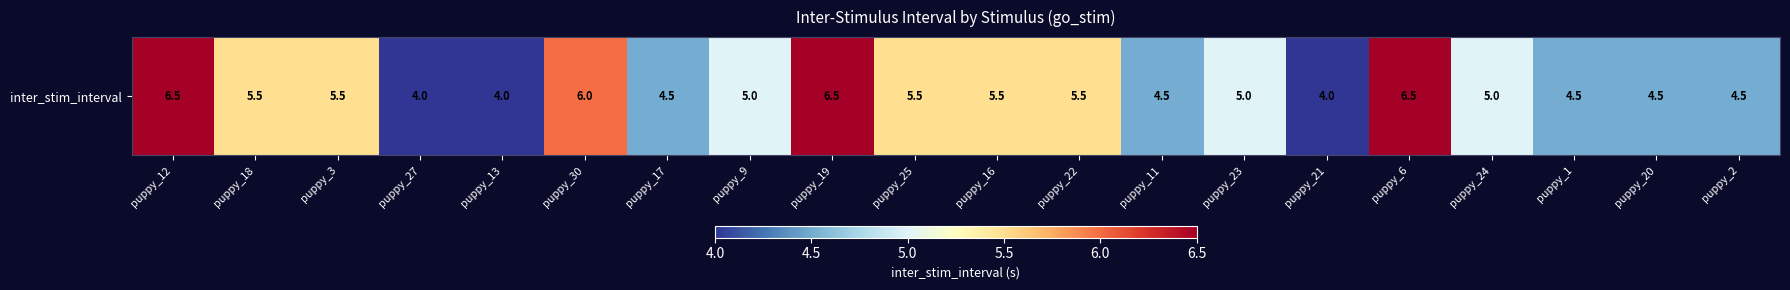

Approximately how many times larger is the value at puppy_12 compared to puppy_13?

1.6